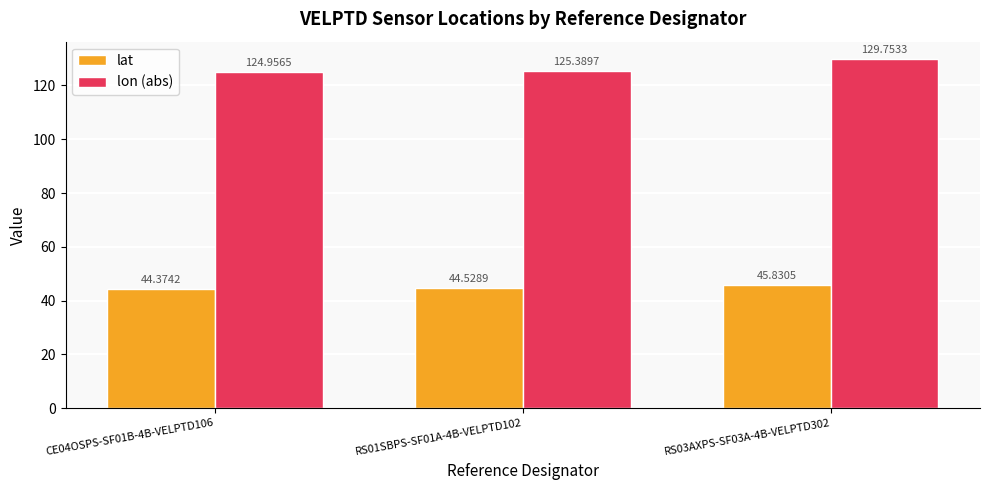

Which series has the widest spread of values?

lon (abs)